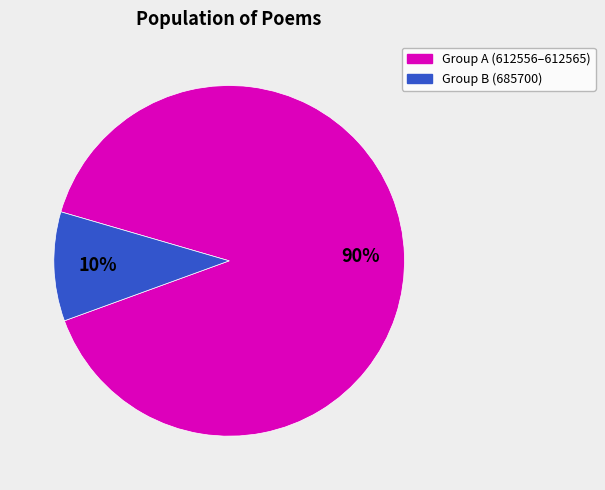

Is there a majority slice in this chart?

Yes